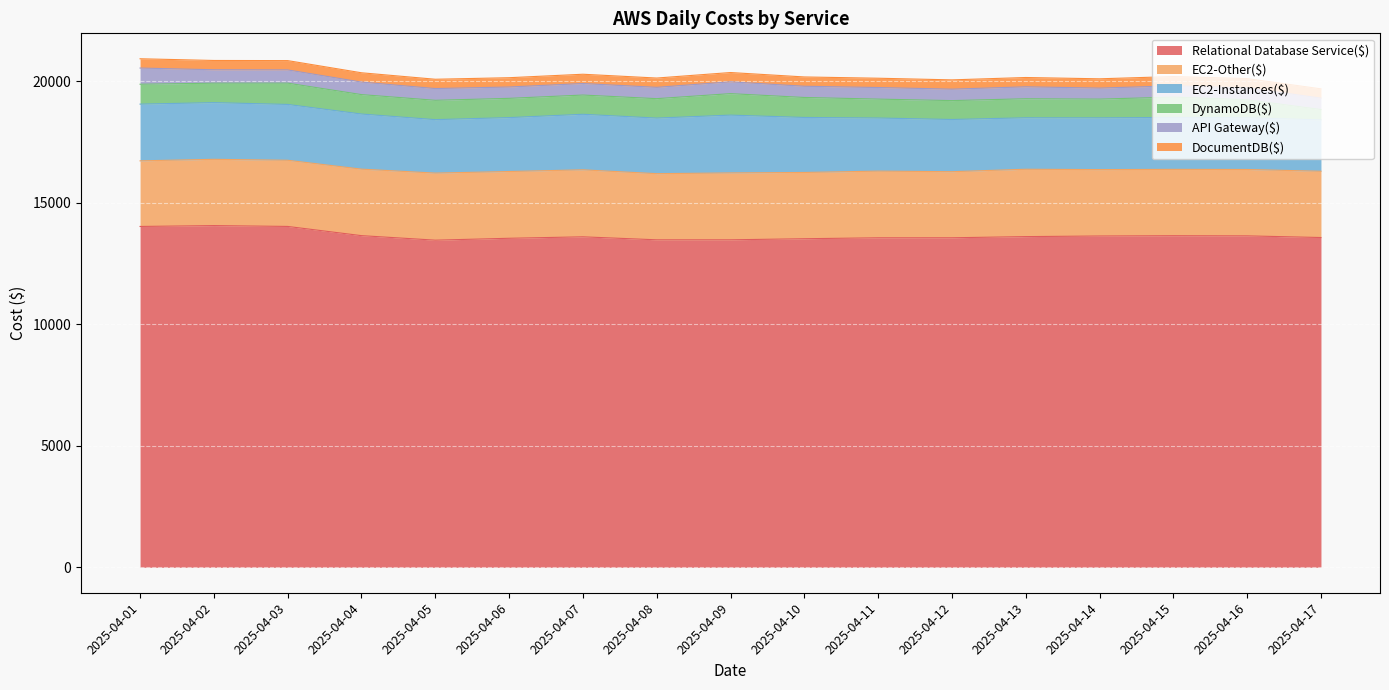

Where is the first local minimum for EC2-Instances($)?

2025-04-05